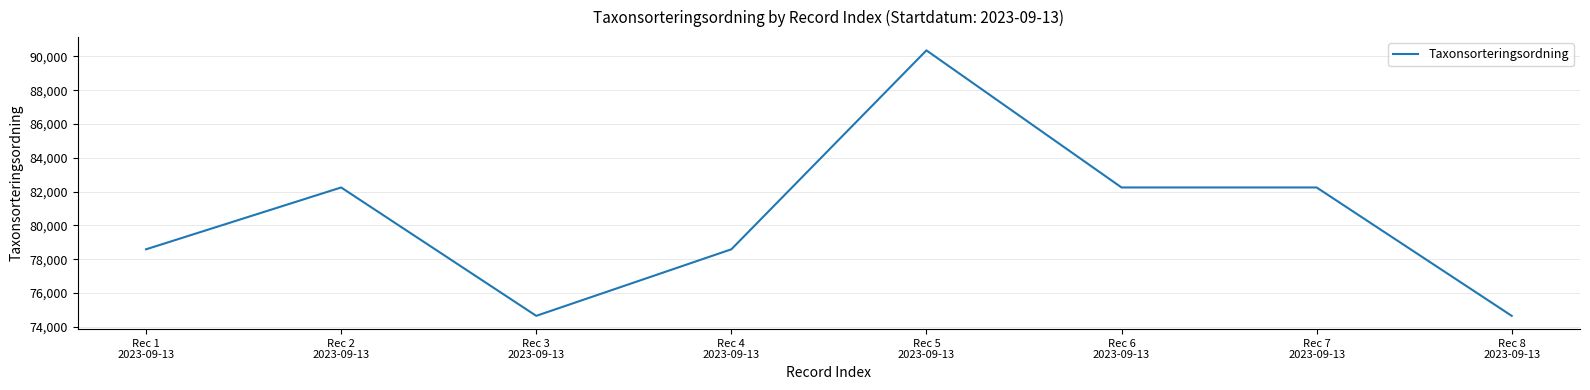

True or false: the data has more than 1 interior local peaks.

True